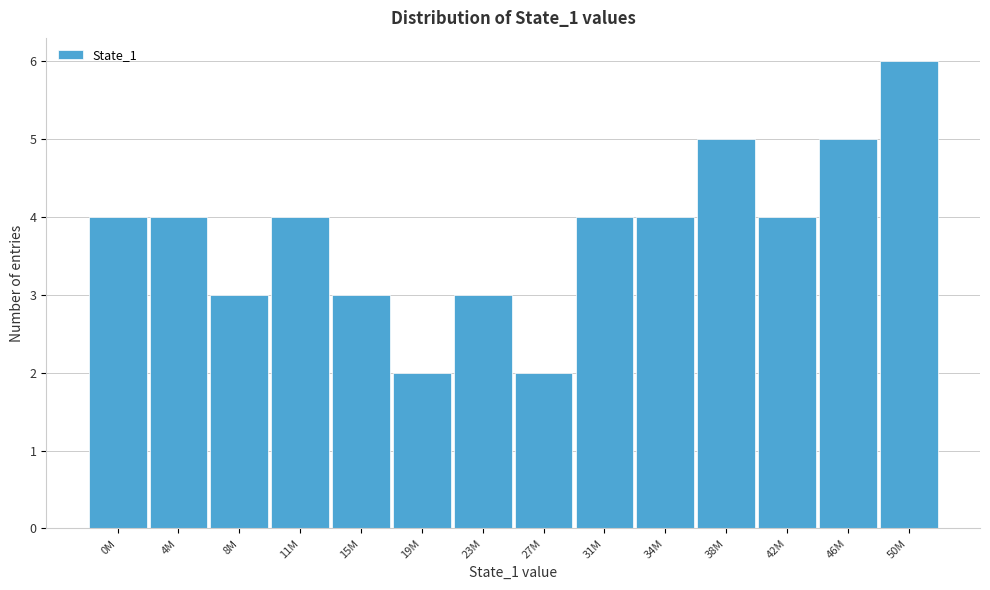

Reading left to right, what are all the values shown in this chart?

4	4	3	4	3	2	3	2	4	4	5	4	5	6